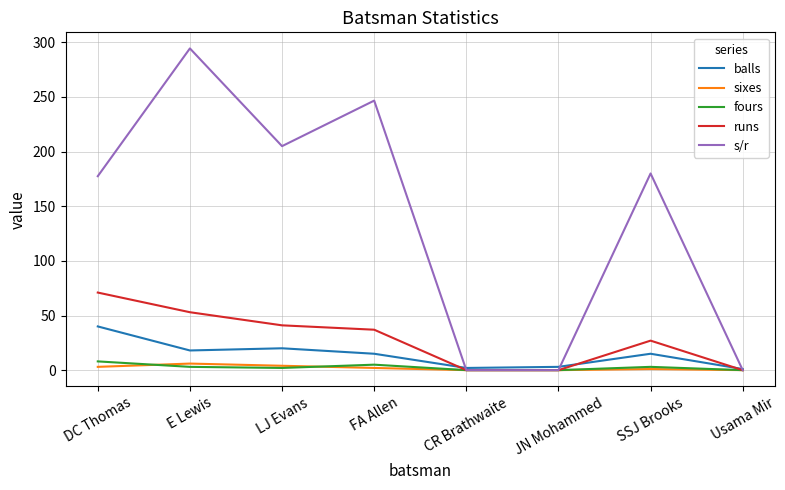

Is it true that runs equals 119.5 at DC Thomas?

False